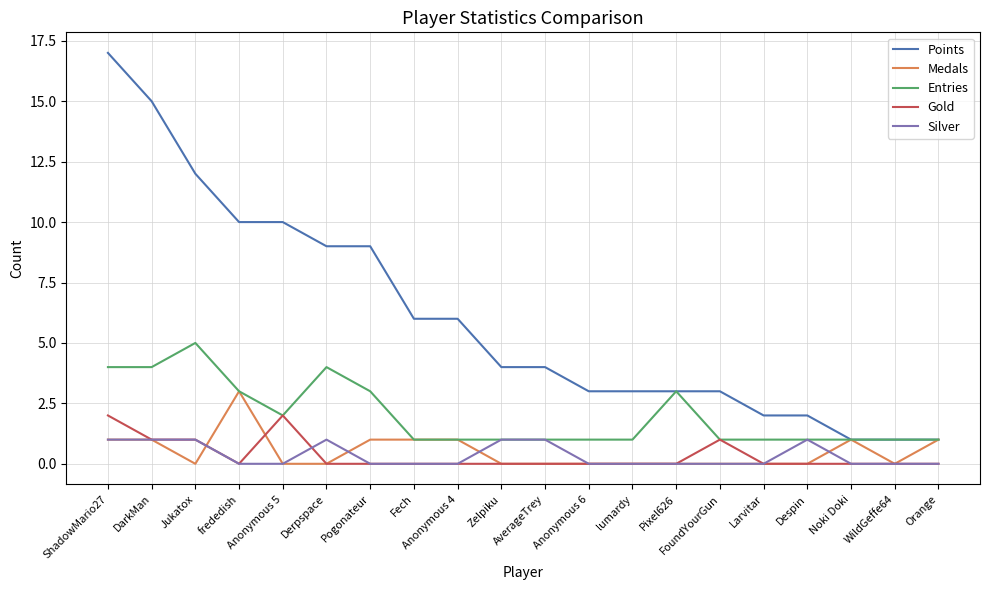

What position from the right is FoundYourGun?

6